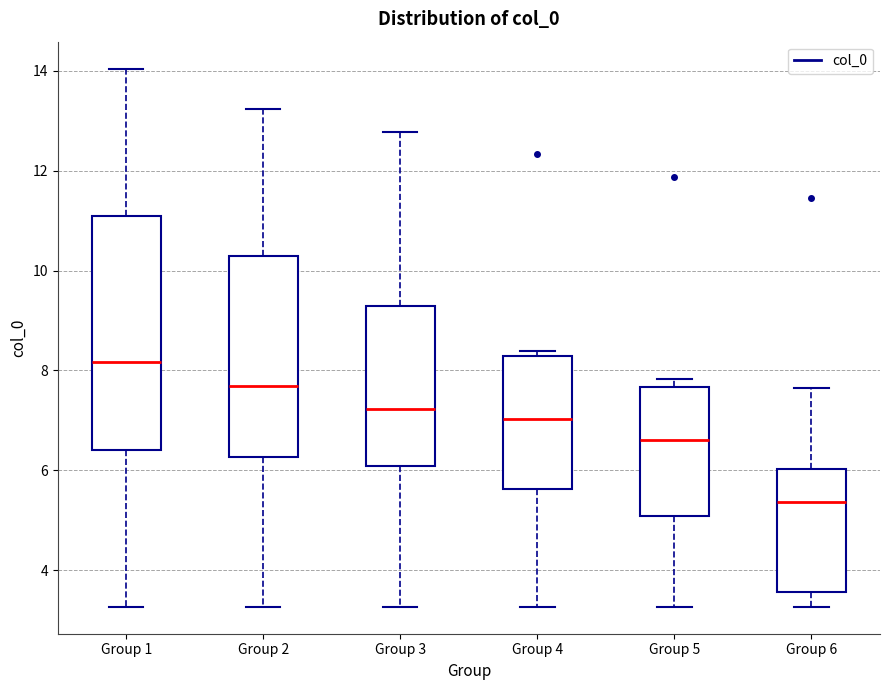

Which box is the tallest, from its lower edge to its upper edge?

Group 1